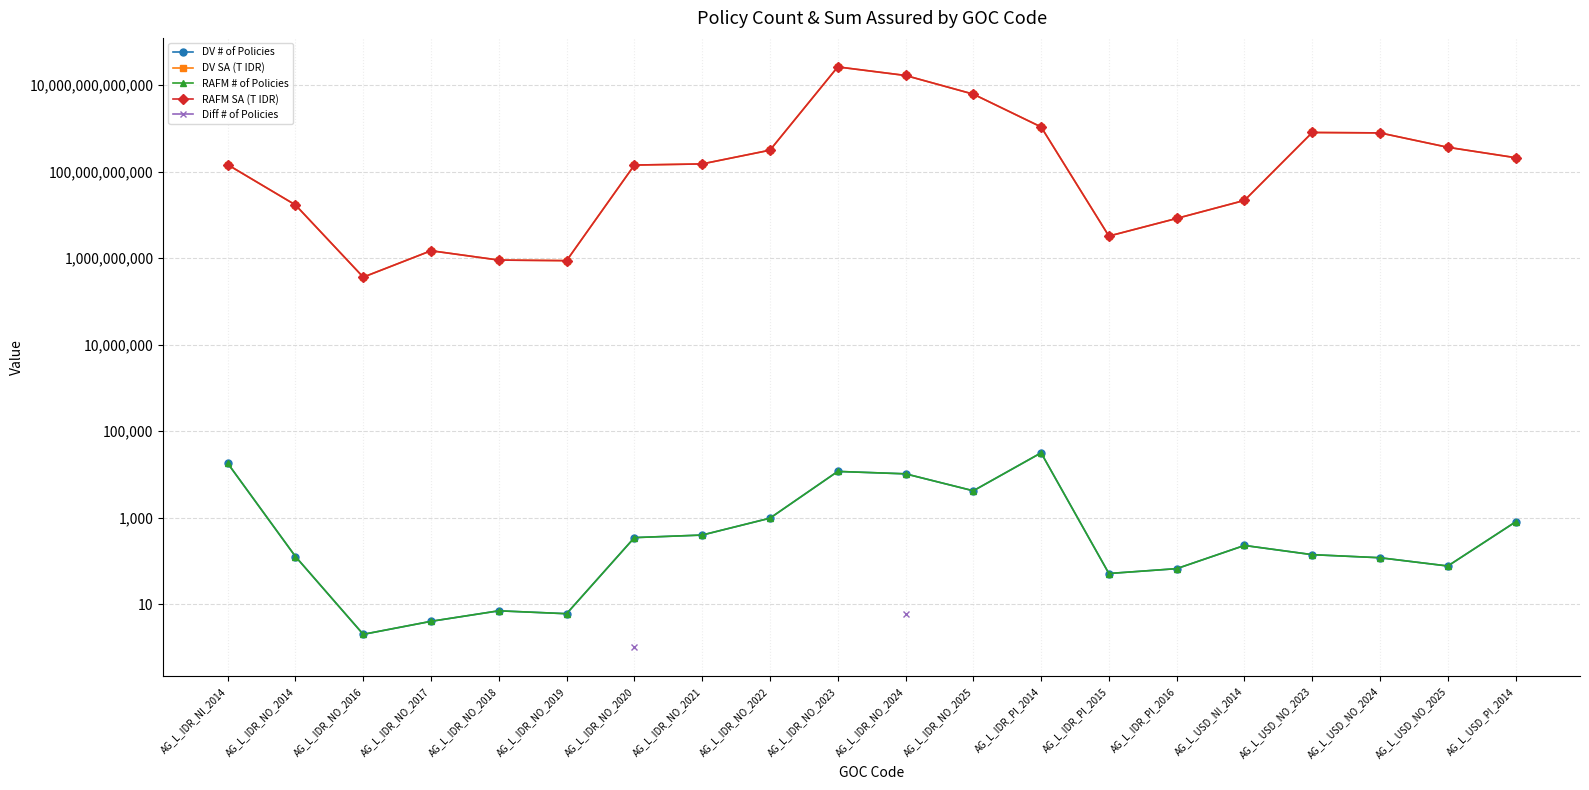

What position from the left is AG_L_IDR_NO_2017?

4